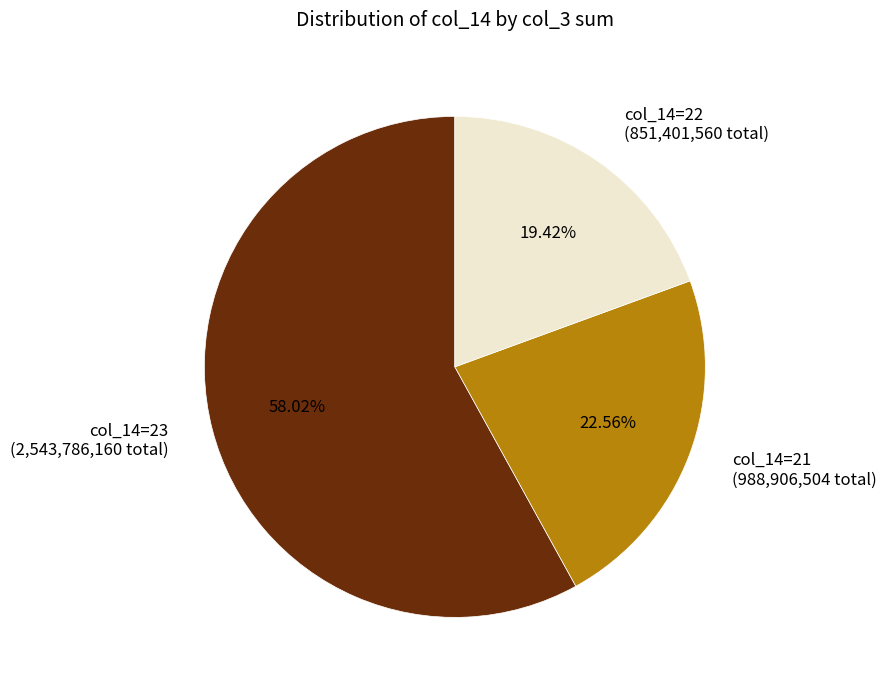

Combined, do col_14=22 (851,401,560 total) and col_14=21 (988,906,504 total) account for over 50%?

No